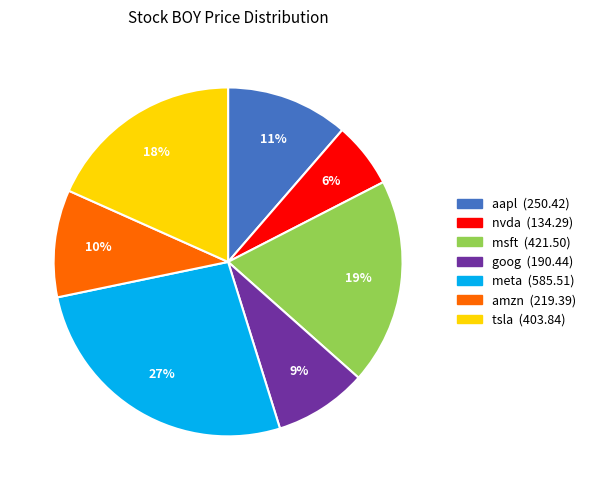

Does any single category account for the majority?

No